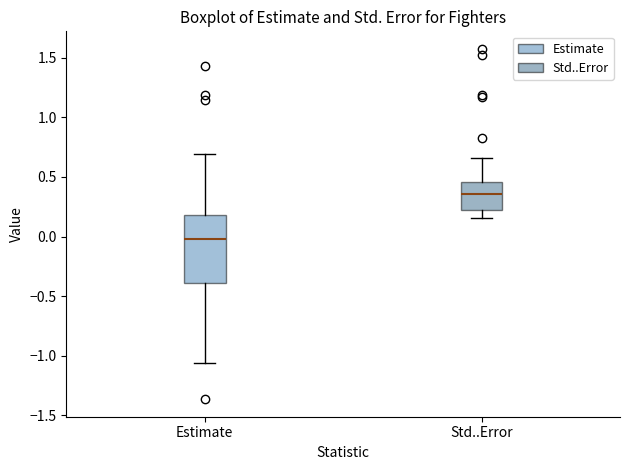

Which box is the tallest, from its lower edge to its upper edge?

Estimate